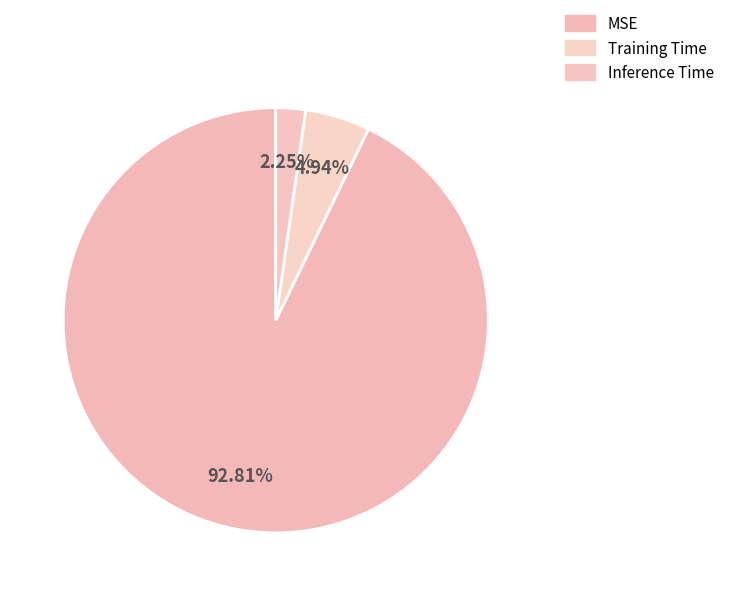

Which category accounts for the majority?

MSE